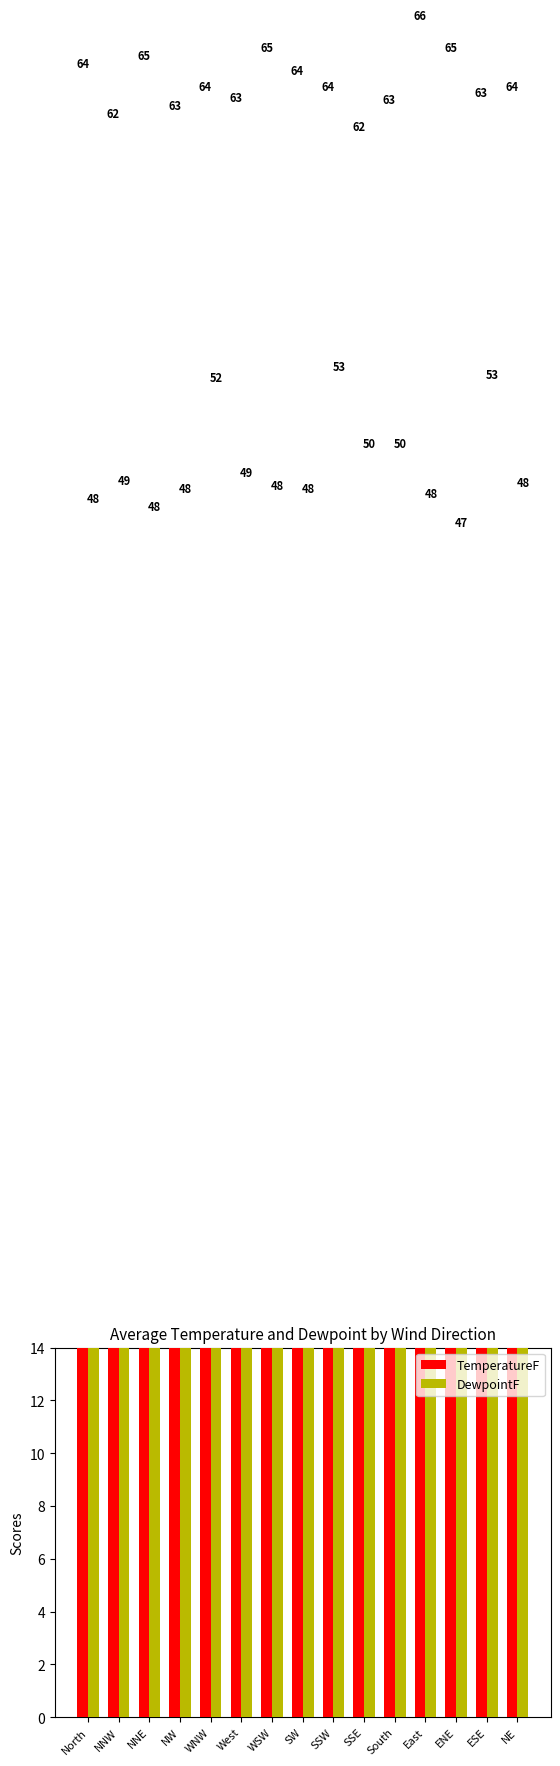

Where does the DewpointF series first go above 48?

NNW